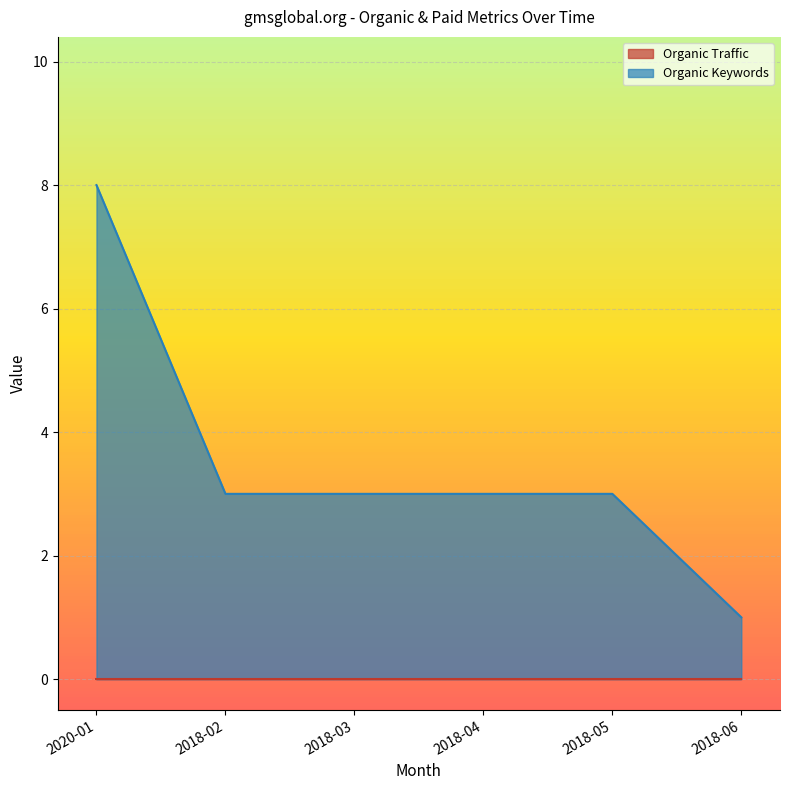

At which category is the sum across all series the highest?

2020-01